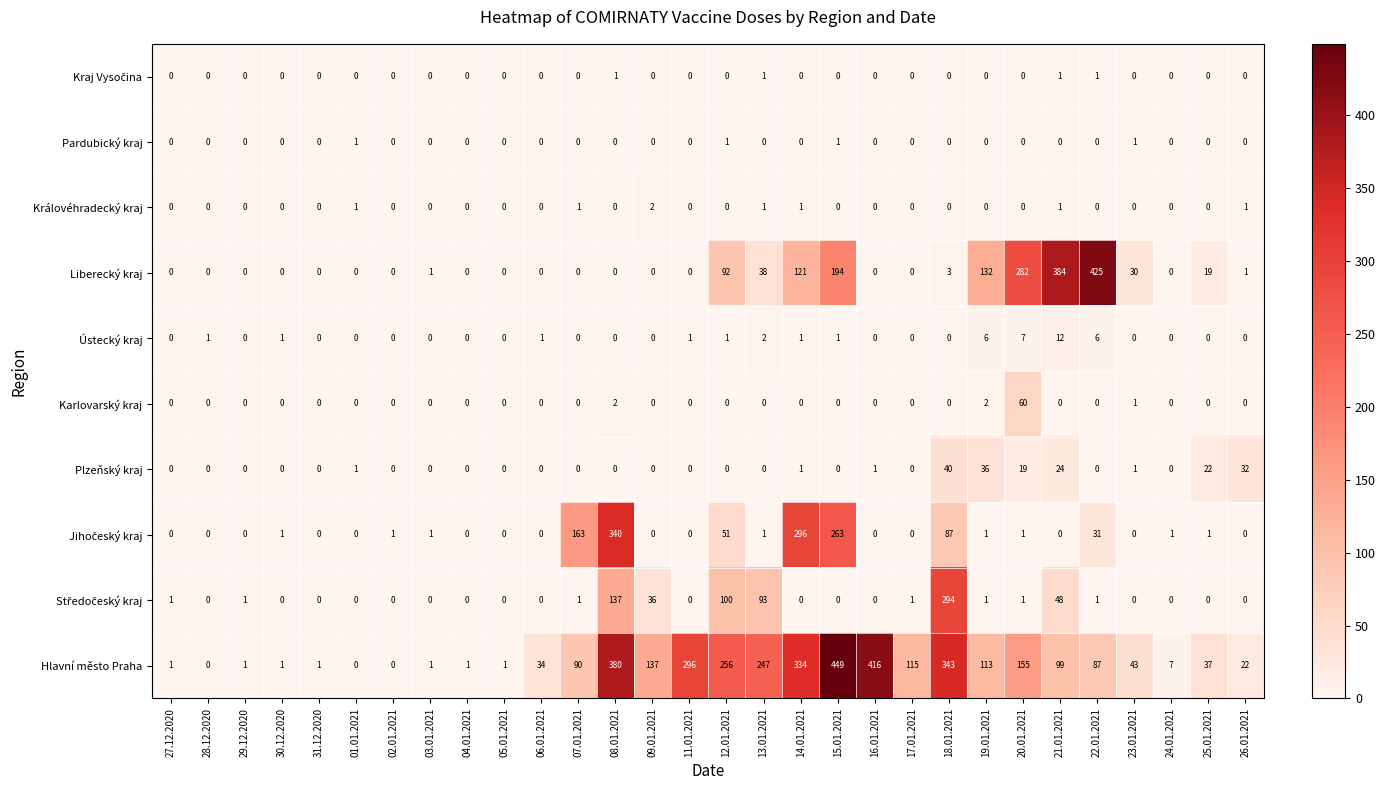

What is the difference between the highest and lowest values at 18.01.2021?

343